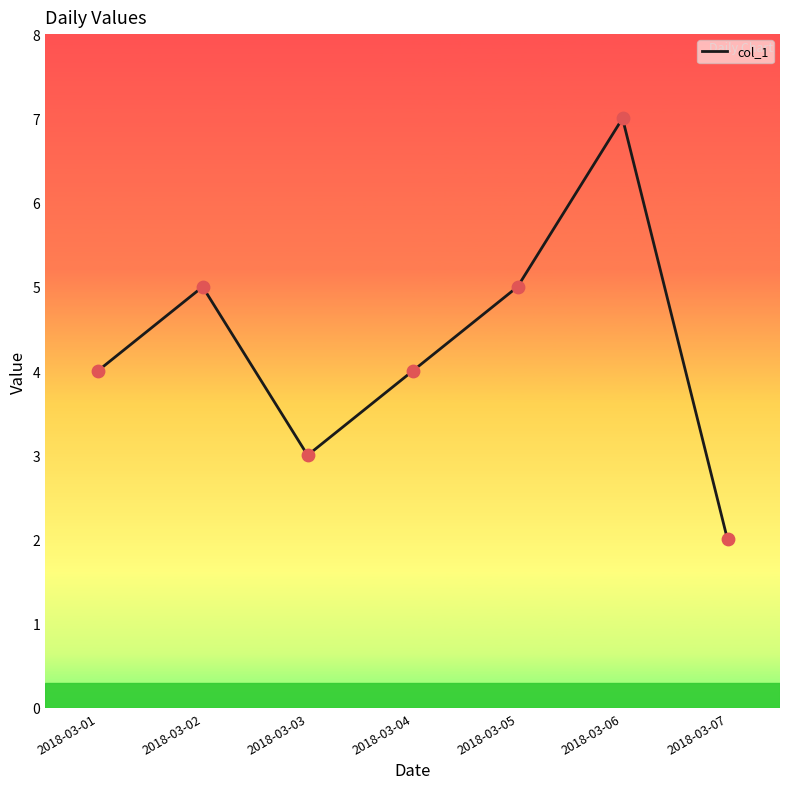

Approximately how many times larger is the value at 2018-03-01 compared to 2018-03-02?

0.8